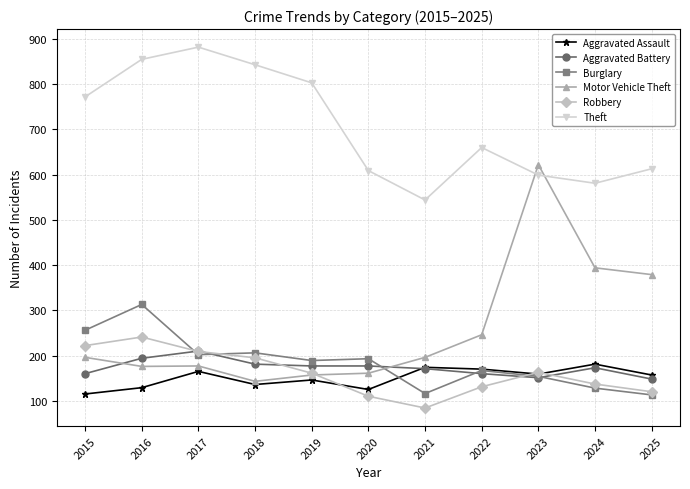

What is the minimum value for Motor Vehicle Theft?

143